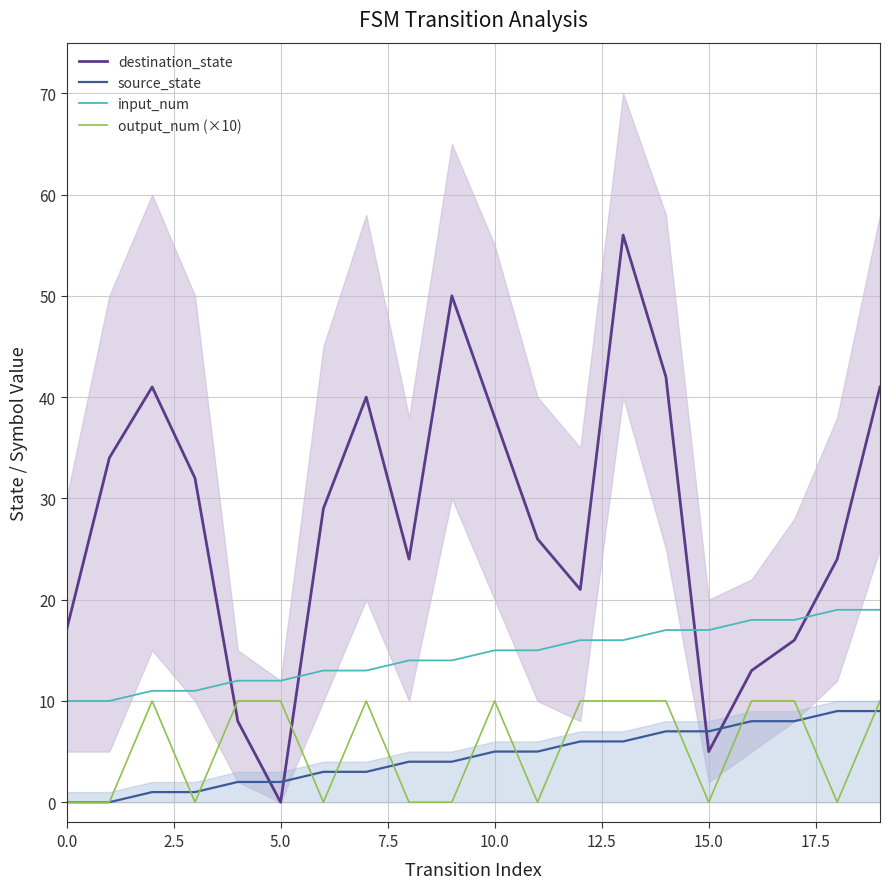

How many data points in input_num are less than 15?

10